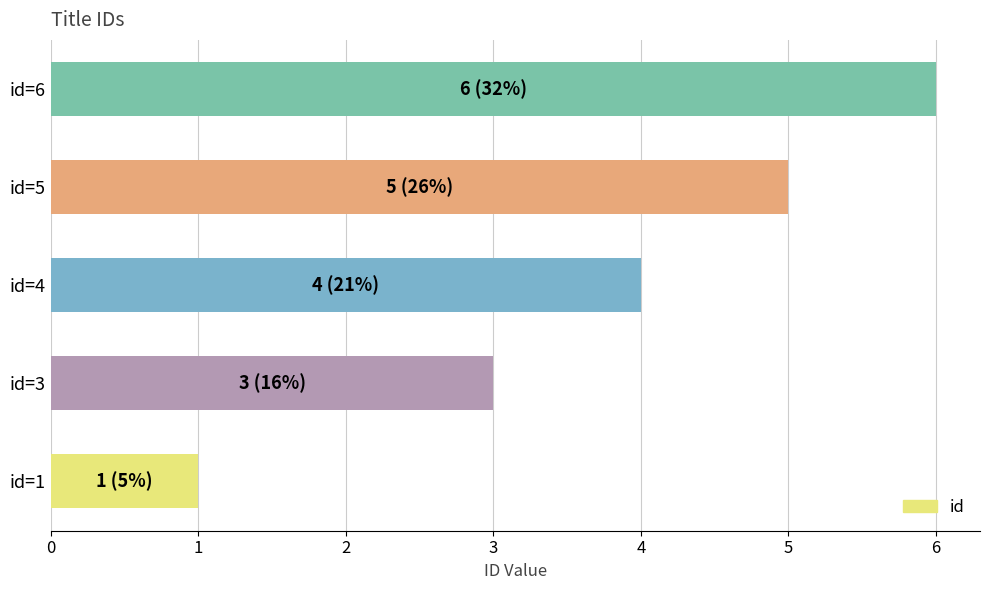

At which label is the value closest to 3?

id=3